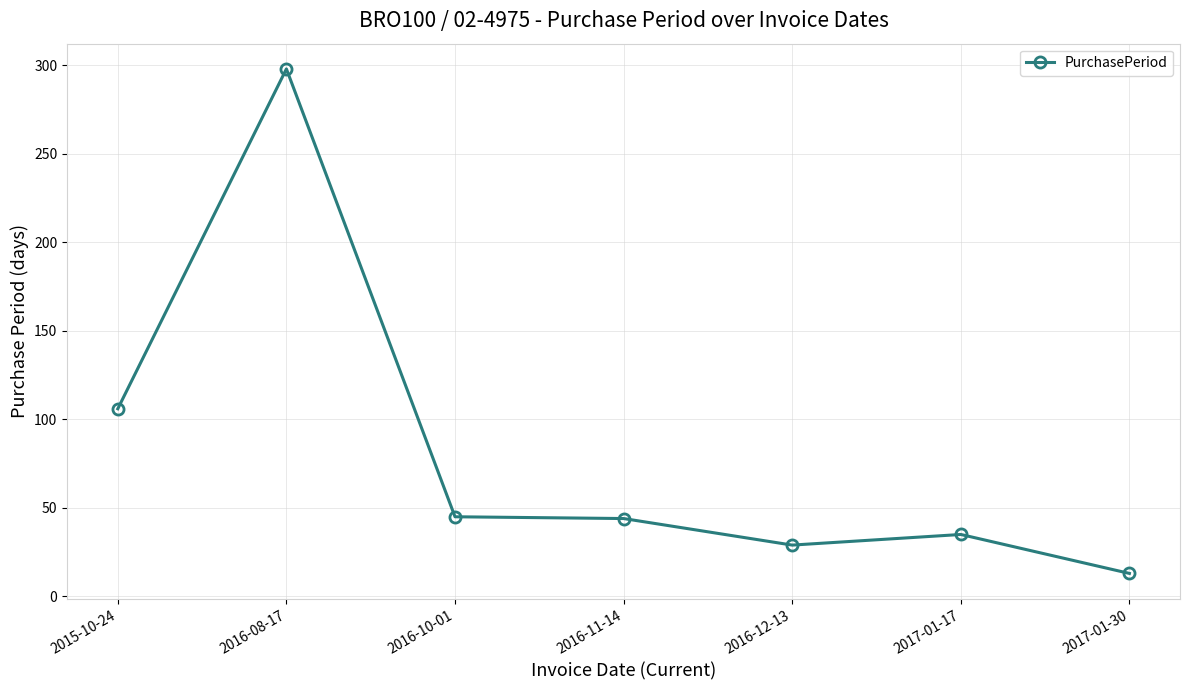

True or false: the data has more than 0 interior local peaks.

True